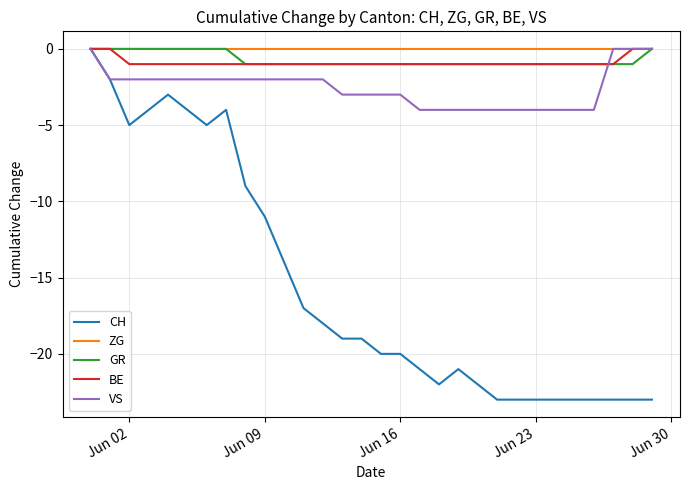

Which series has the widest spread of values?

CH